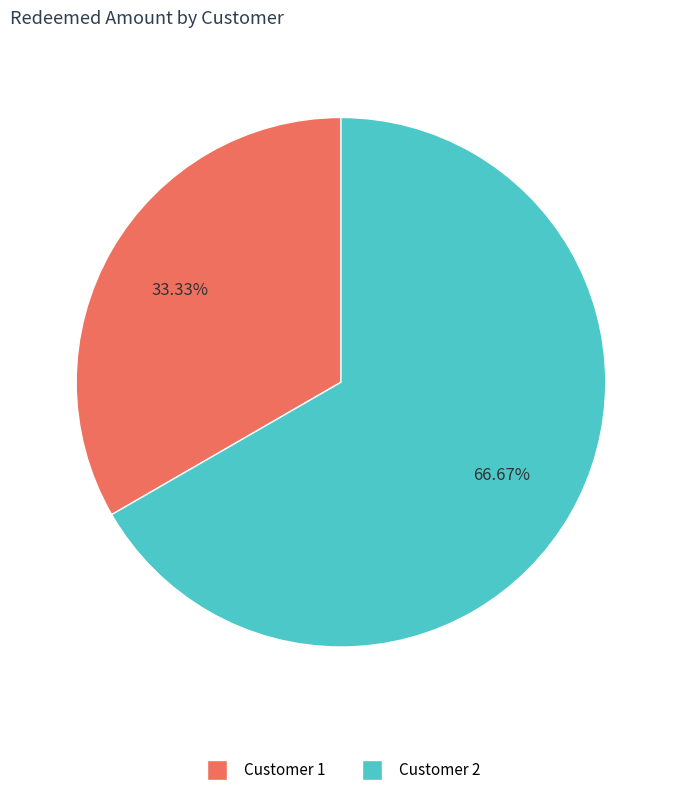

How many slices are in this pie chart?

2